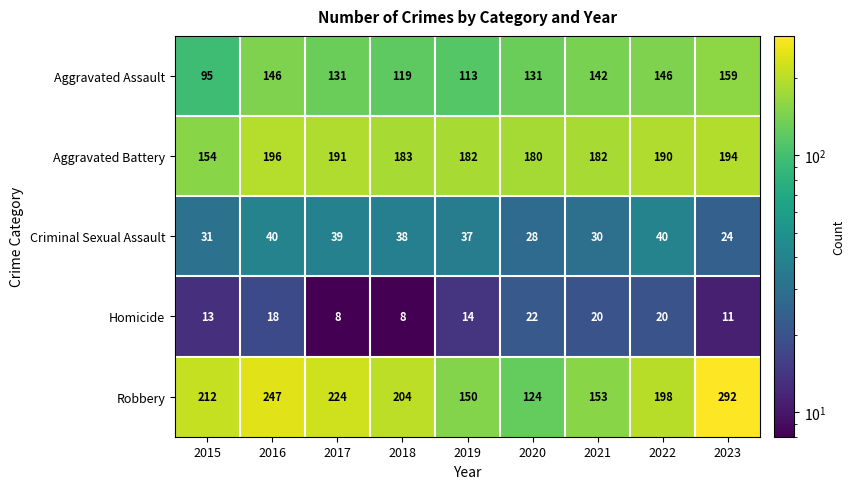

What is the greatest value displayed?

292